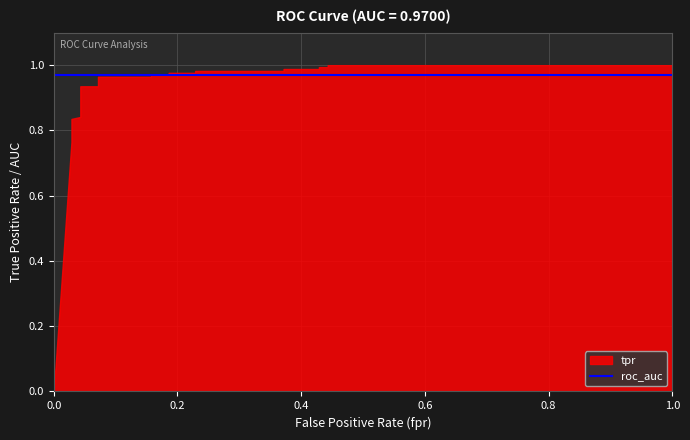

Reading right to left, extract all data points from this chart.

tpr: 1=1.0	0.4428571428571428=1.0	0.4428571428571428=1.0	0.4285714285714285=1.0	0.4285714285714285=1.0	0.3714285714285714=1.0	0.3714285714285714=1.0	0.2285714285714286=1.0	0.2285714285714286=1.0	0.1857142857142857=1.0	0.1857142857142857=1.0	0.1571428571428571=1.0	0.1571428571428571=1.0	0.07142857142857142=1.0	0.07142857142857142=0.9	0.04285714285714286=0.9	0.04285714285714286=0.9	0.04285714285714286=0.9	0.04285714285714286=0.8	0.02857142857142857=0.8	0.02857142857142857=0.8	0.02857142857142857=0.8	0.02857142857142857=0.8	0=0.0
roc_auc: 1=1.0	0.4428571428571428=1.0	0.4428571428571428=1.0	0.4285714285714285=1.0	0.4285714285714285=1.0	0.3714285714285714=1.0	0.3714285714285714=1.0	0.2285714285714286=1.0	0.2285714285714286=1.0	0.1857142857142857=1.0	0.1857142857142857=1.0	0.1571428571428571=1.0	0.1571428571428571=1.0	0.07142857142857142=1.0	0.07142857142857142=1.0	0.04285714285714286=1.0	0.04285714285714286=1.0	0.04285714285714286=1.0	0.04285714285714286=1.0	0.02857142857142857=1.0	0.02857142857142857=1.0	0.02857142857142857=1.0	0.02857142857142857=1.0	0=1.0